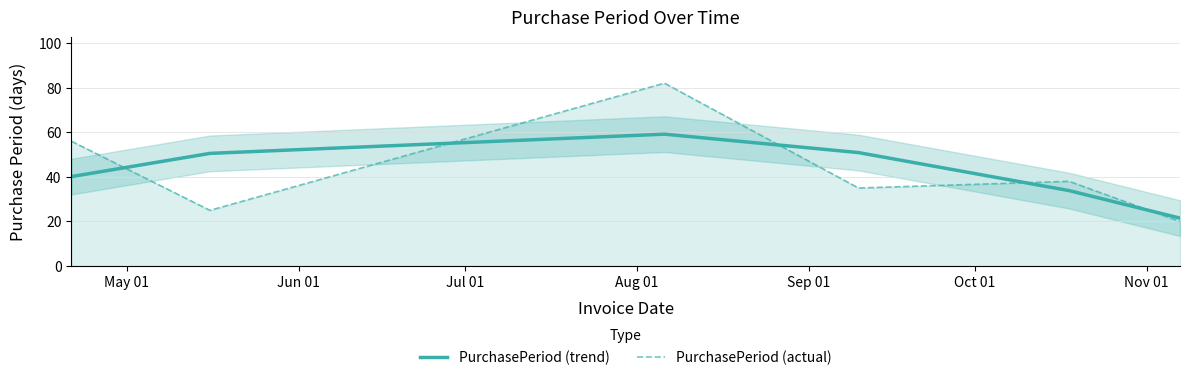

True or false: PurchasePeriod (actual) and PurchasePeriod (trend) cross at least once.

True